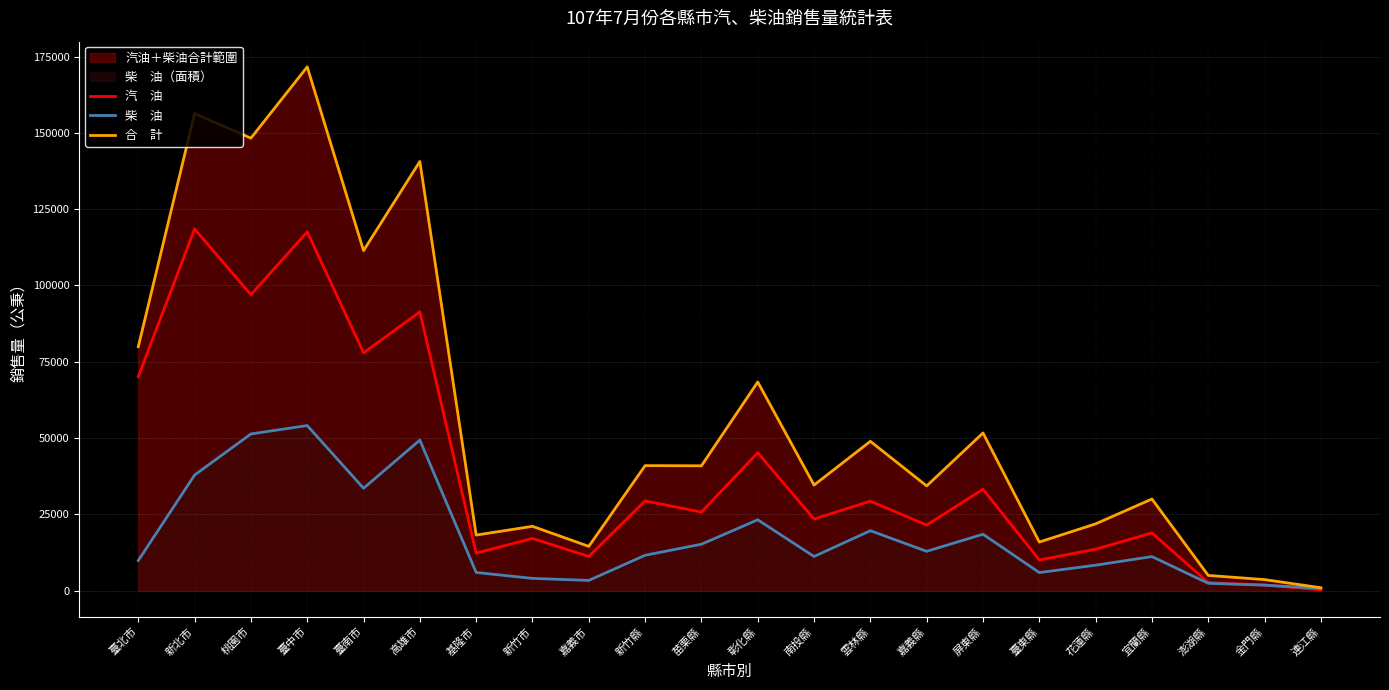

At how many categories does at least one series exceed 135249?

4